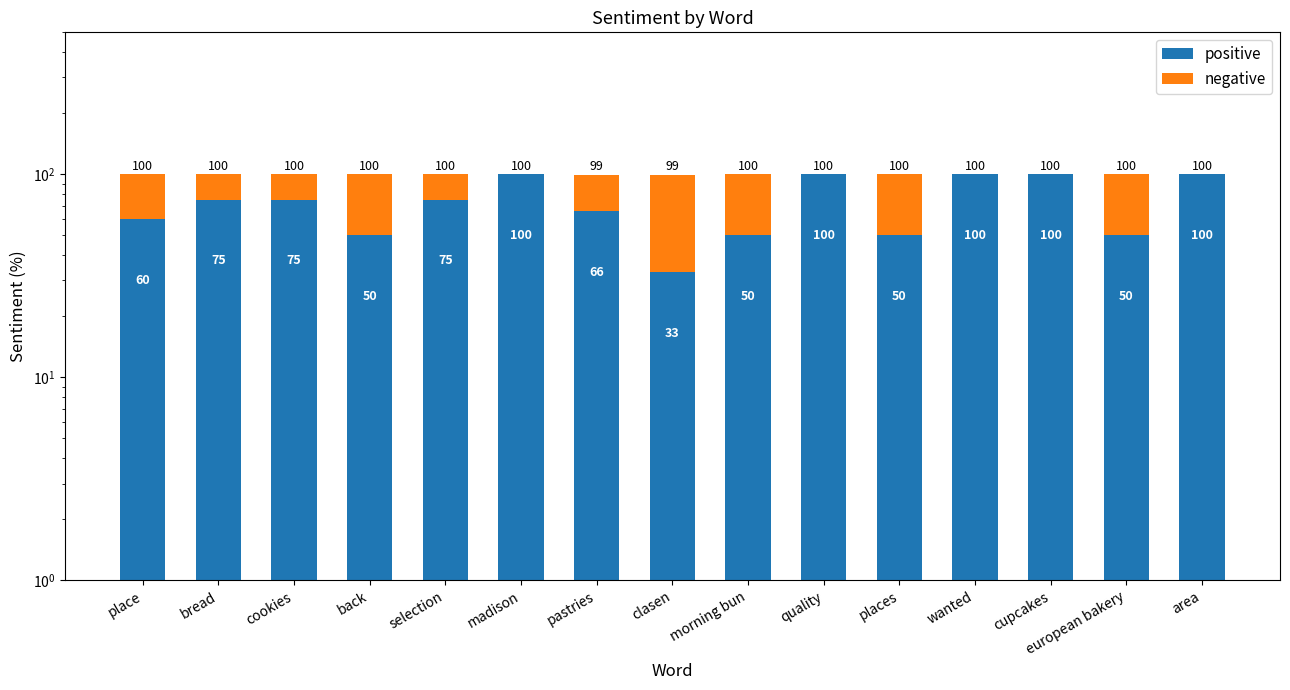

Are the bars horizontal?

No